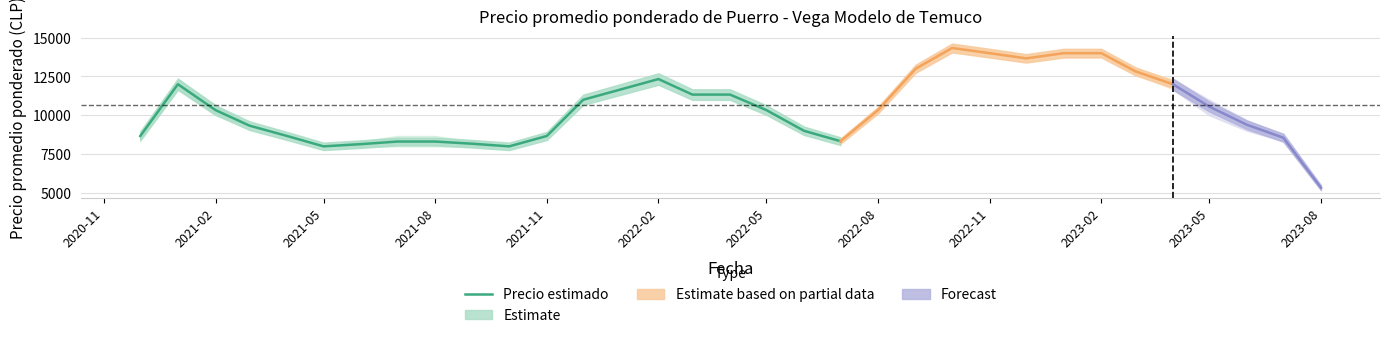

What is the lowest value of the Precio estimado series?

8000.0